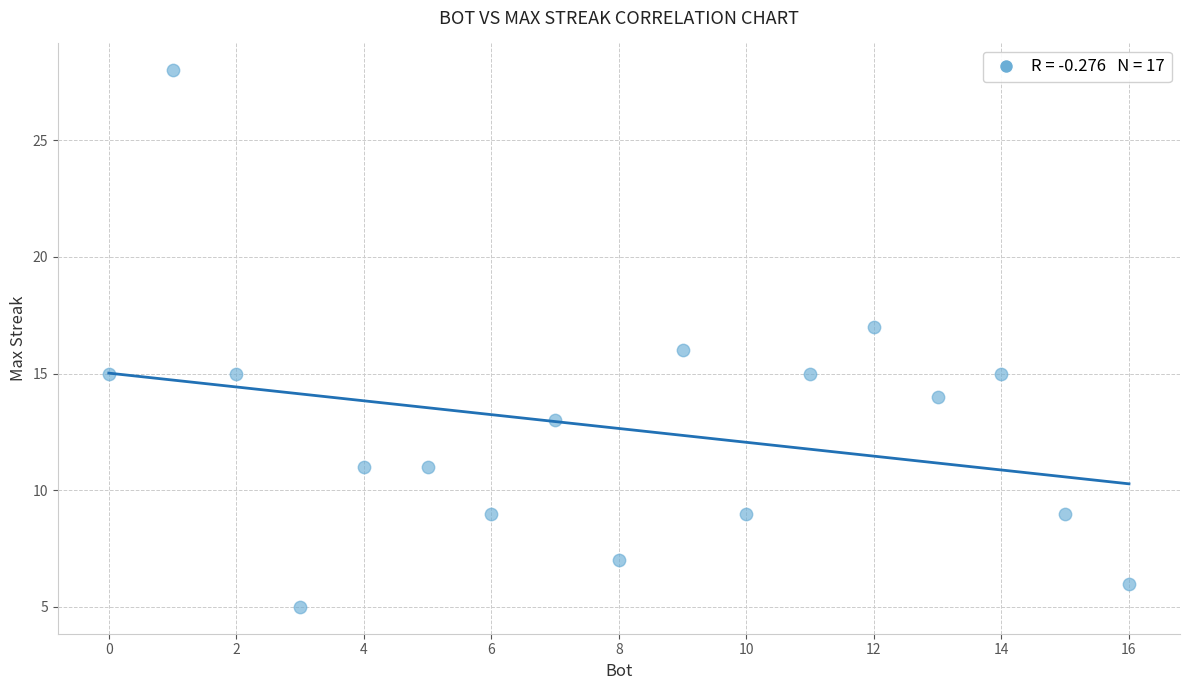

What is the range of Y values (max minus min)?

23